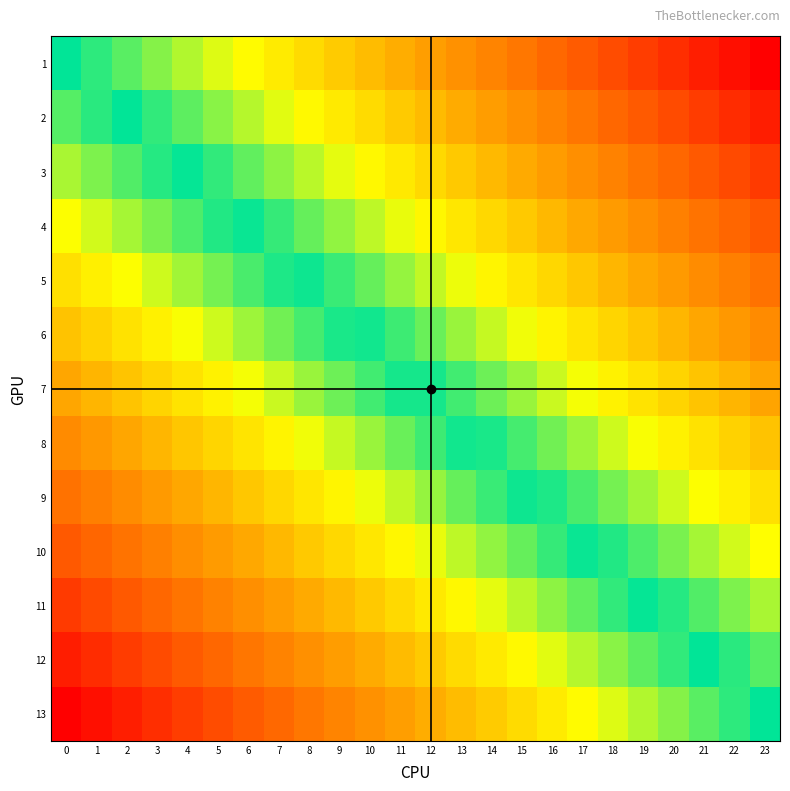

At 0, list the series in order from largest to smallest.

1, 2, 3, 4, 5, 6, 7, 8, 9, 10, 11, 12, 13